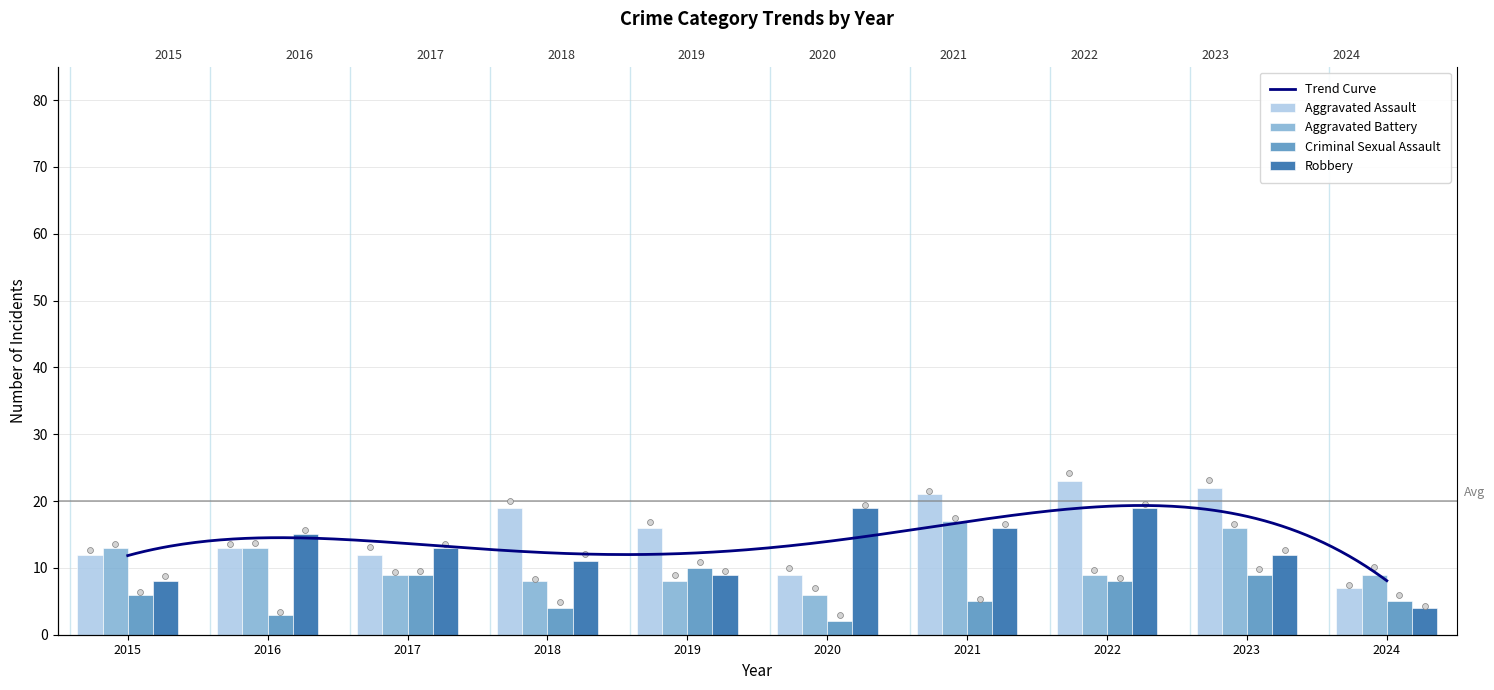

Which series has the largest total across all categories?

Aggravated Assault